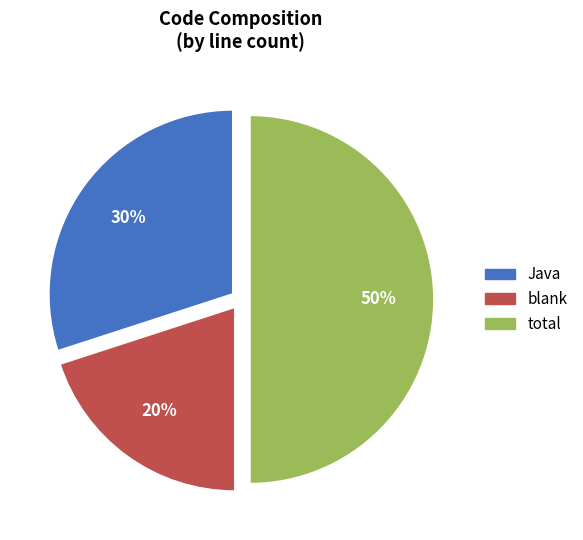

To the nearest percent, what is the average slice percentage?

33%